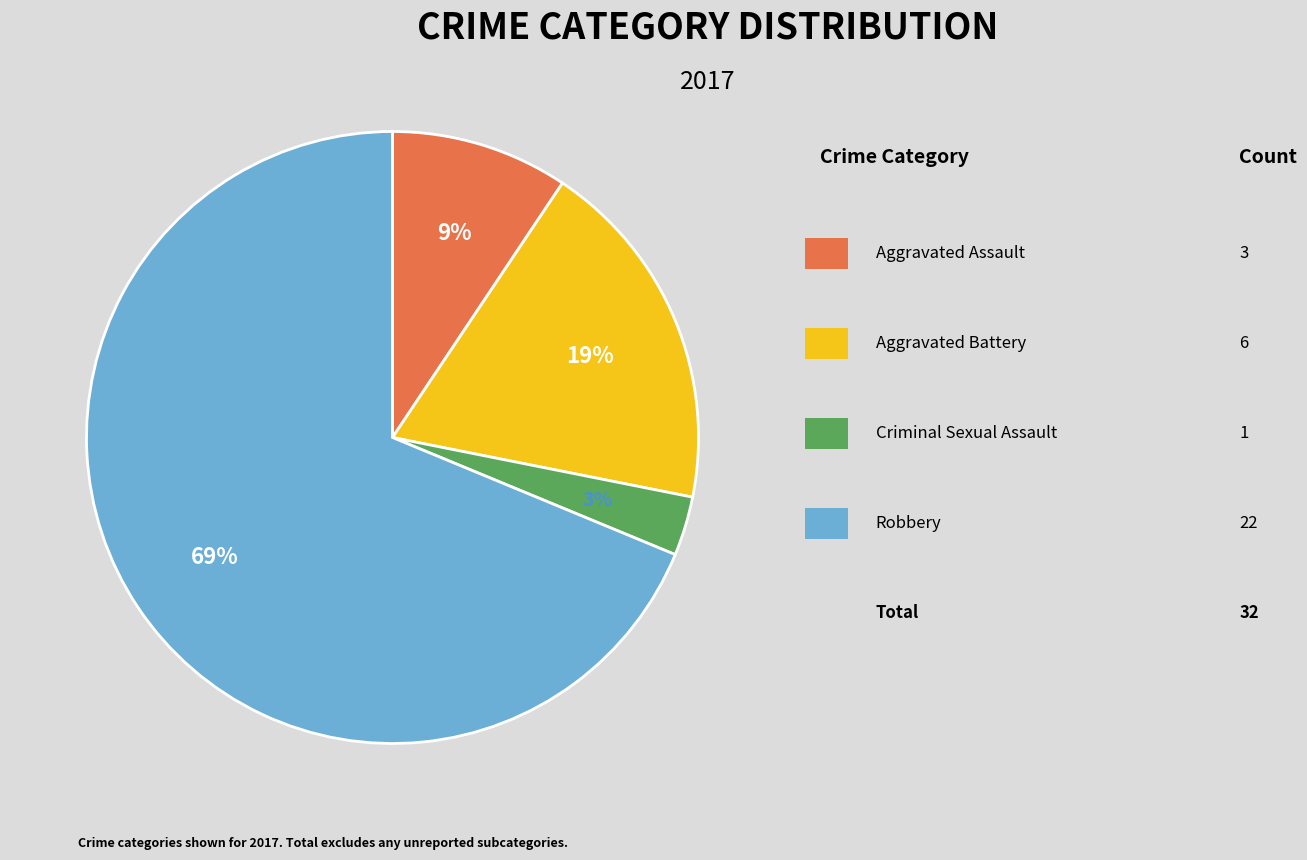

To the nearest percent, what is the average slice percentage?

25%